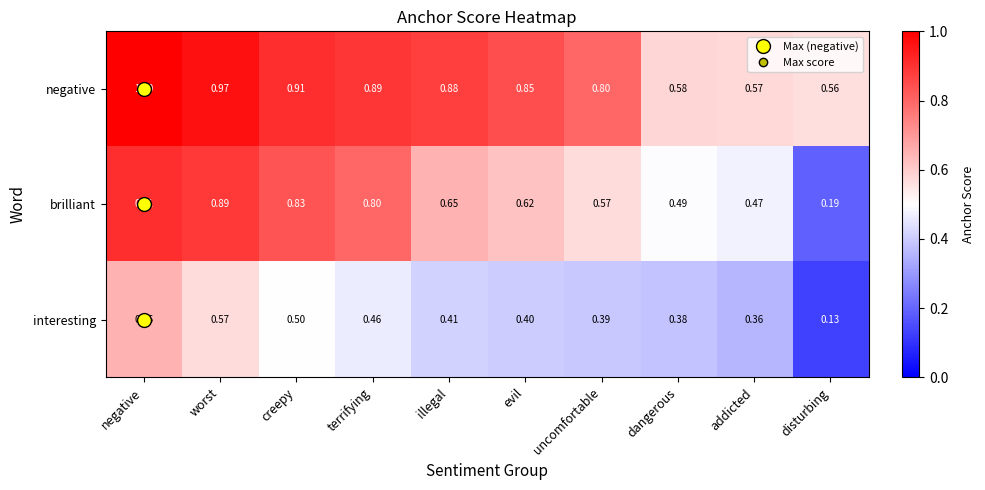

Which series has the widest spread of values?

brilliant